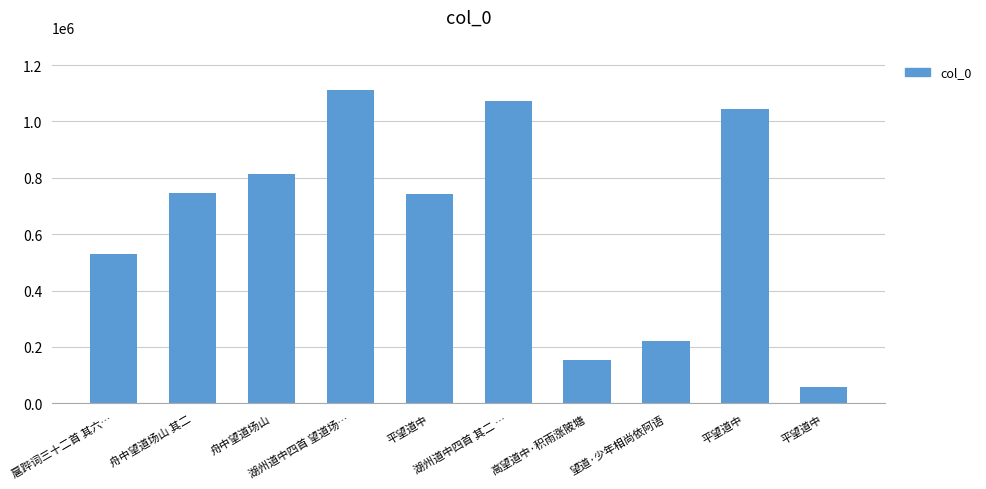

Count the number of data series in this chart.

1